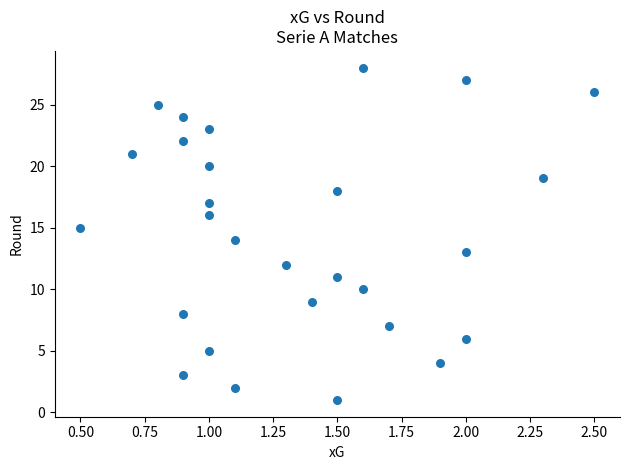

What is the range of Y values (max minus min)?

27